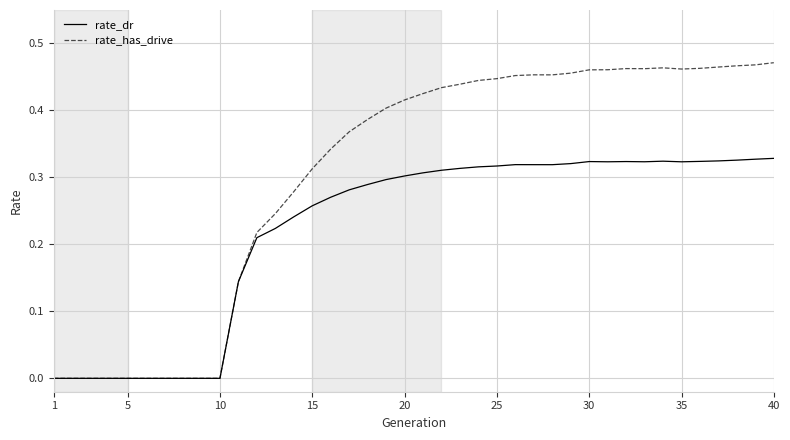

Does the chart have visible grid lines?

Yes